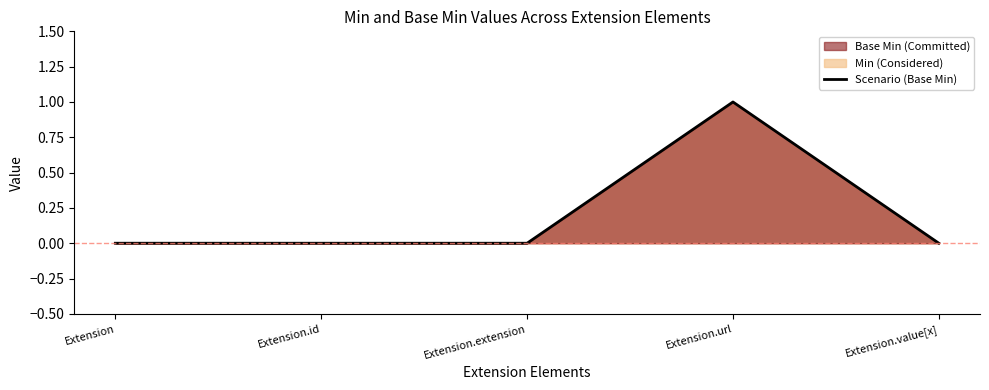

How many values are between 0 and 1?

5